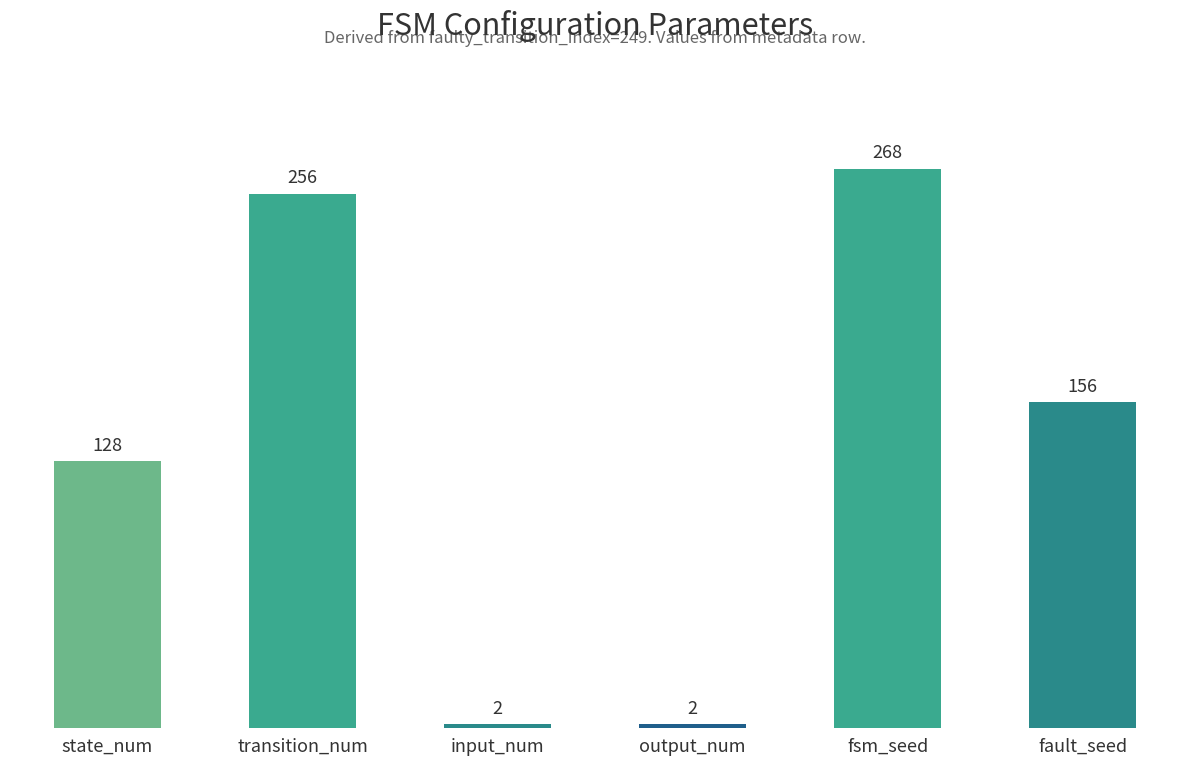

Between fsm_seed and input_num, which is larger?

fsm_seed